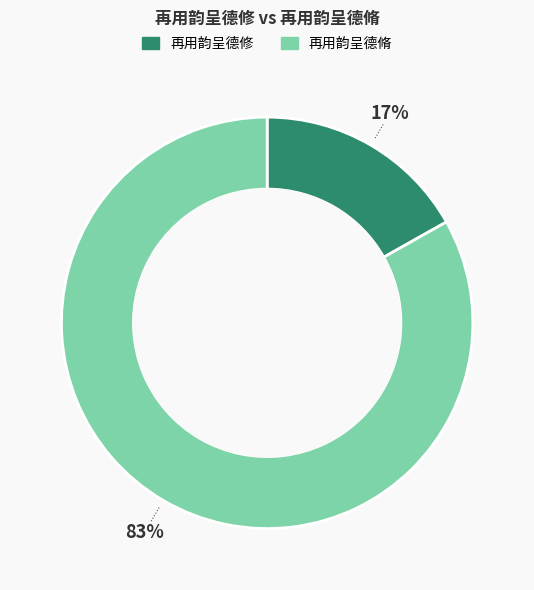

Which slice is the largest?

再用韵呈德脩